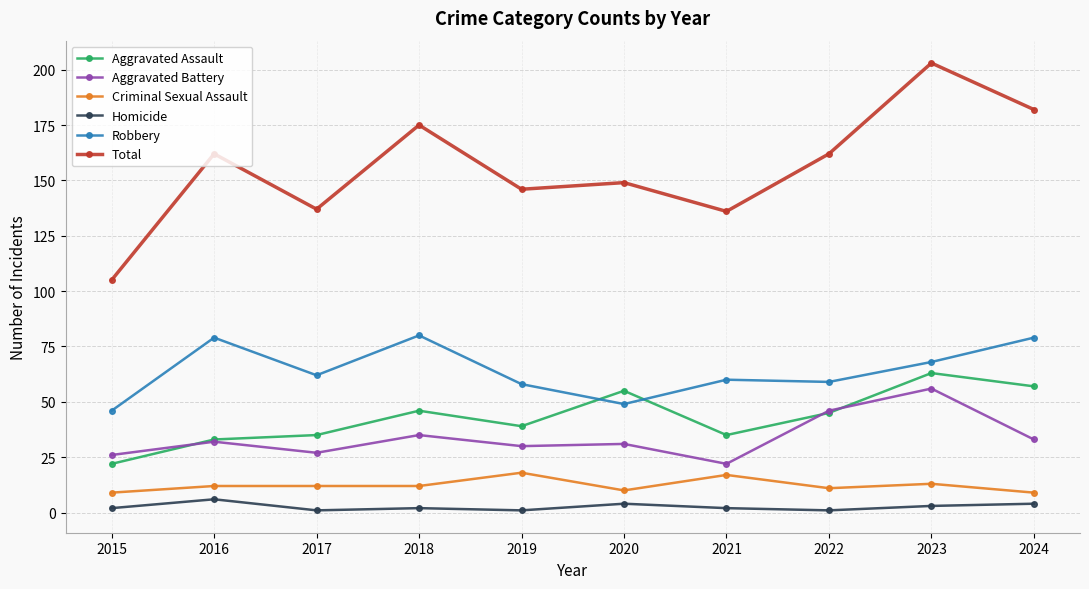

True or false: Homicide has a value of 2 at 2015.

True